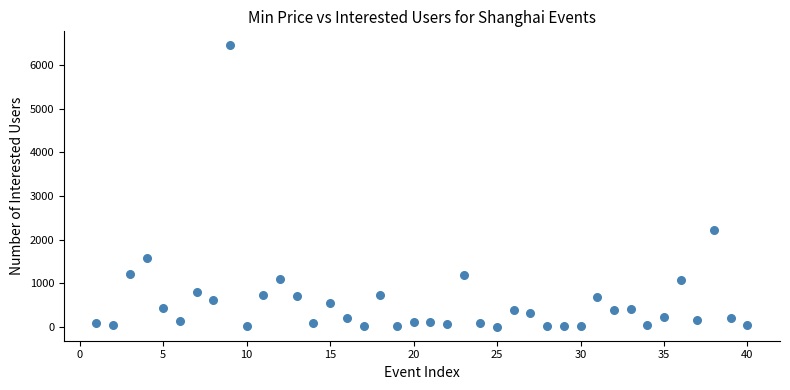

What is the range of X values (max minus min)?

39